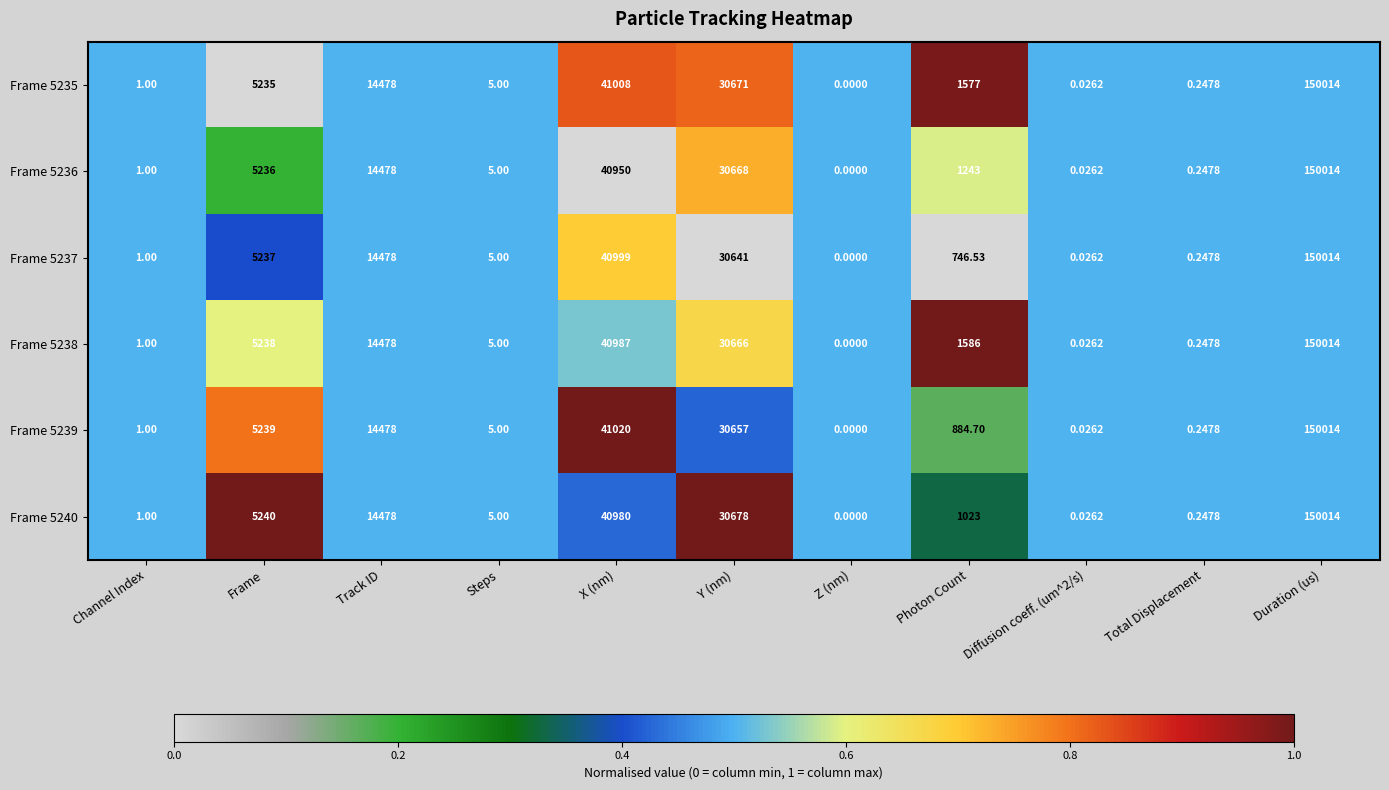

Where is Frame 5239 nearest to the value 75007?

X (nm)